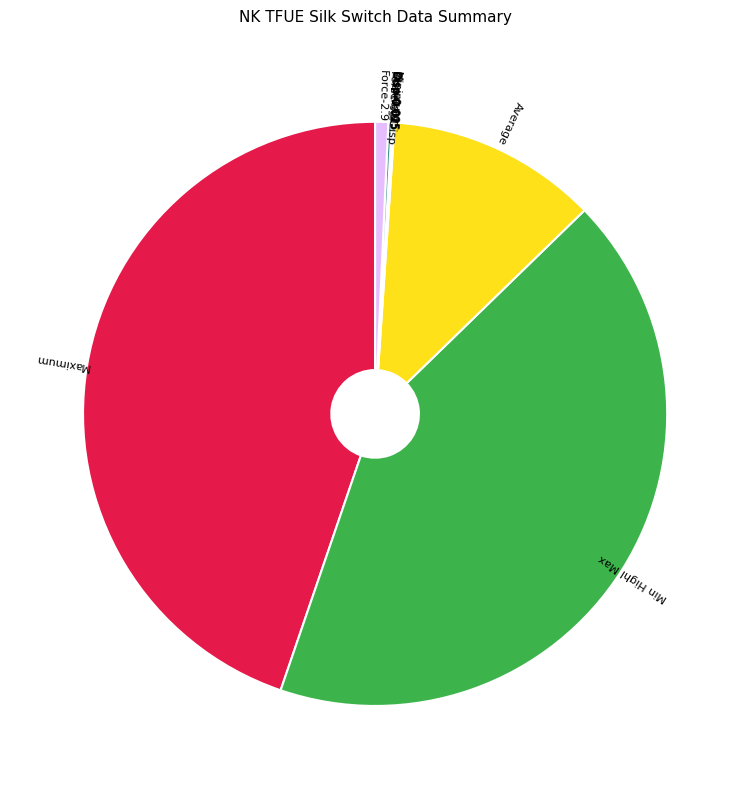

Which category has the biggest portion of the pie?

Maximum